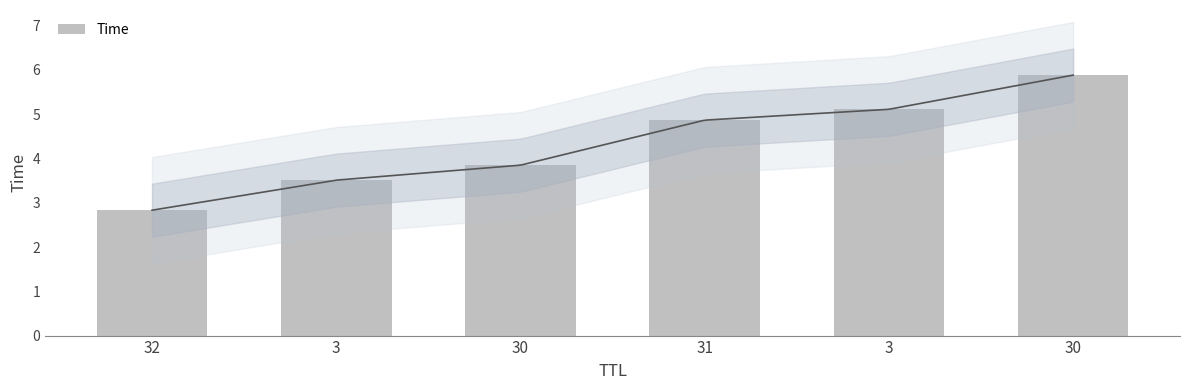

List the labels in order of value, smallest first.

32, 3, 30, 31, 3, 30